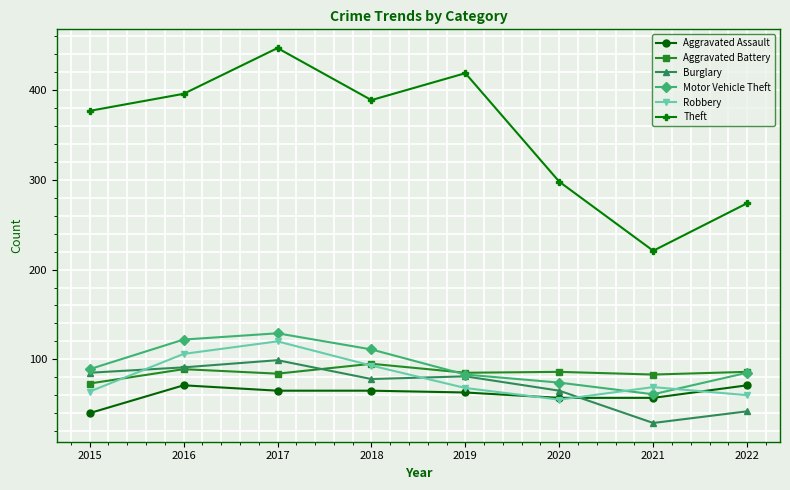

At which category does the chart reach its minimum across all series?

2021